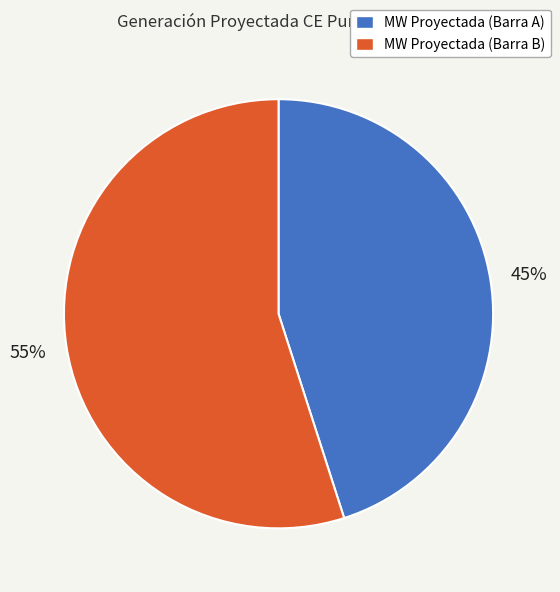

What percentage is the MW Proyectada (Barra B) slice, to the nearest percent?

55%